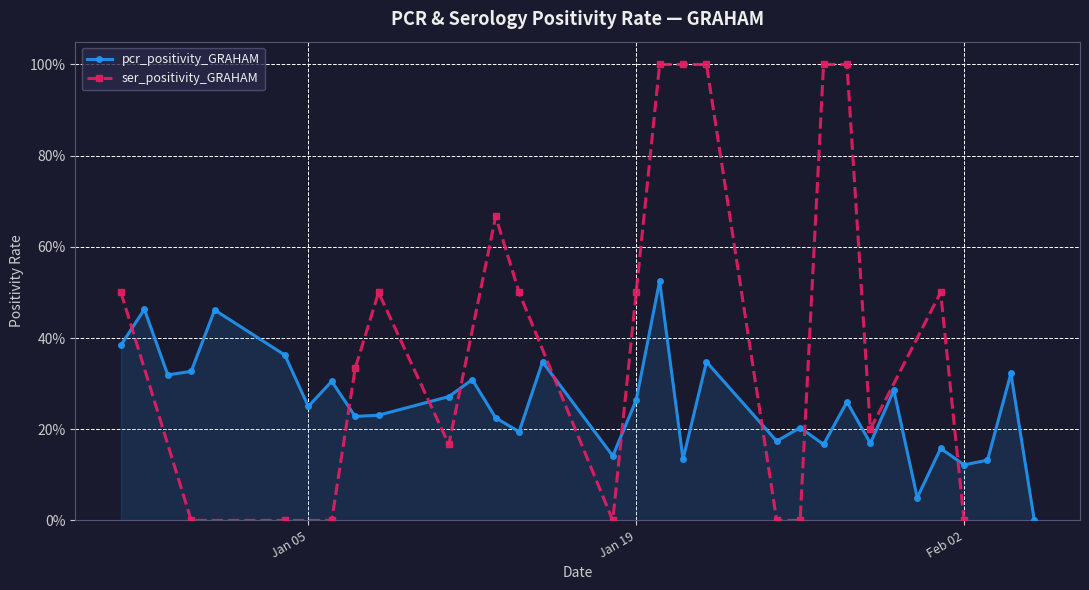

Rank the series by their maximum value, from highest to lowest.

ser_positivity_GRAHAM, pcr_positivity_GRAHAM